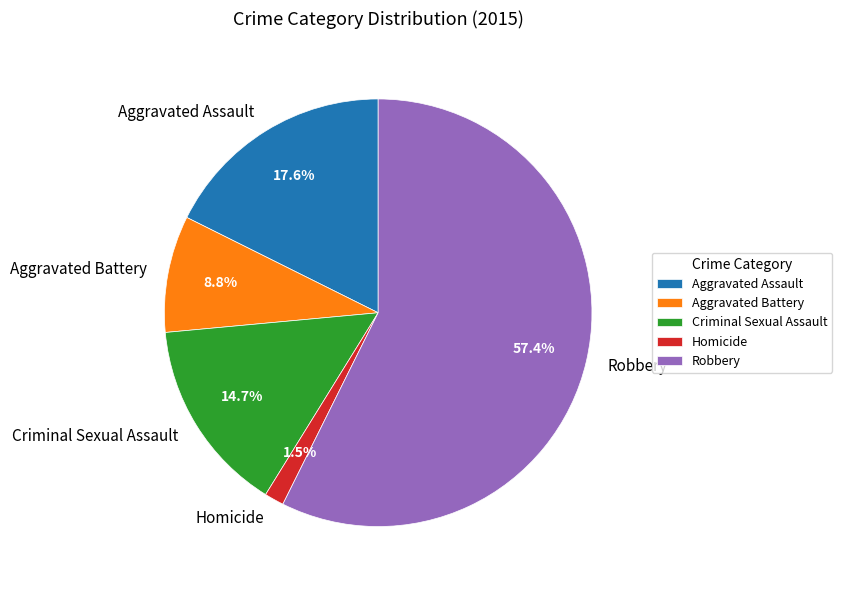

How many segments does this pie chart have?

5